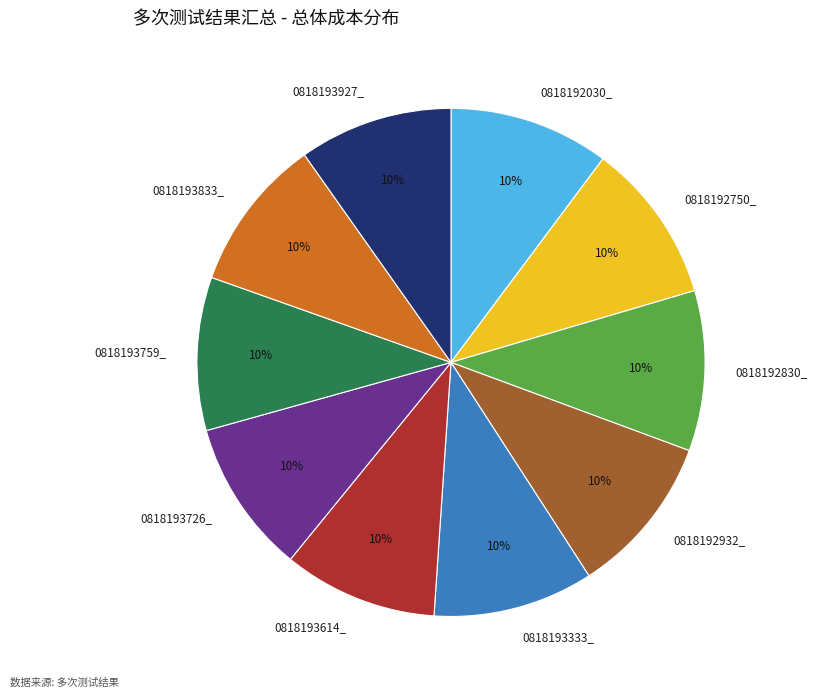

Does 0818193726_ represent more than half of the total?

No